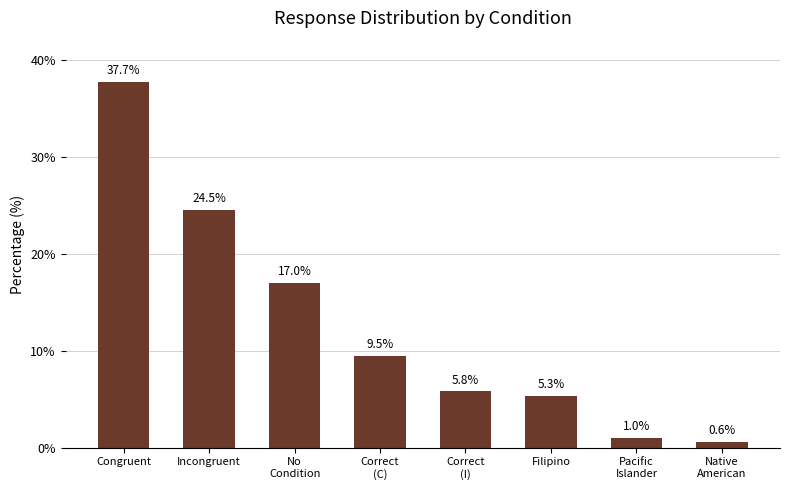

What is the change in value from Incongruent to Native
American?

-23.9